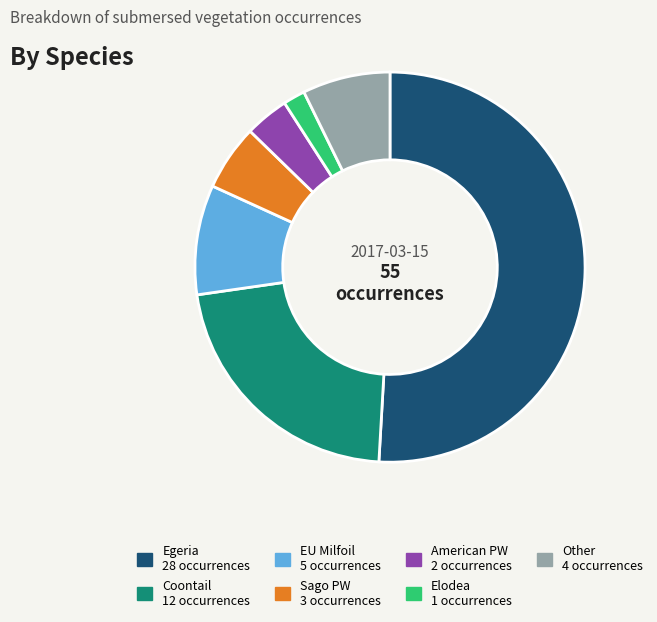

Between EU Milfoil and Elodea, which is larger?

EU Milfoil